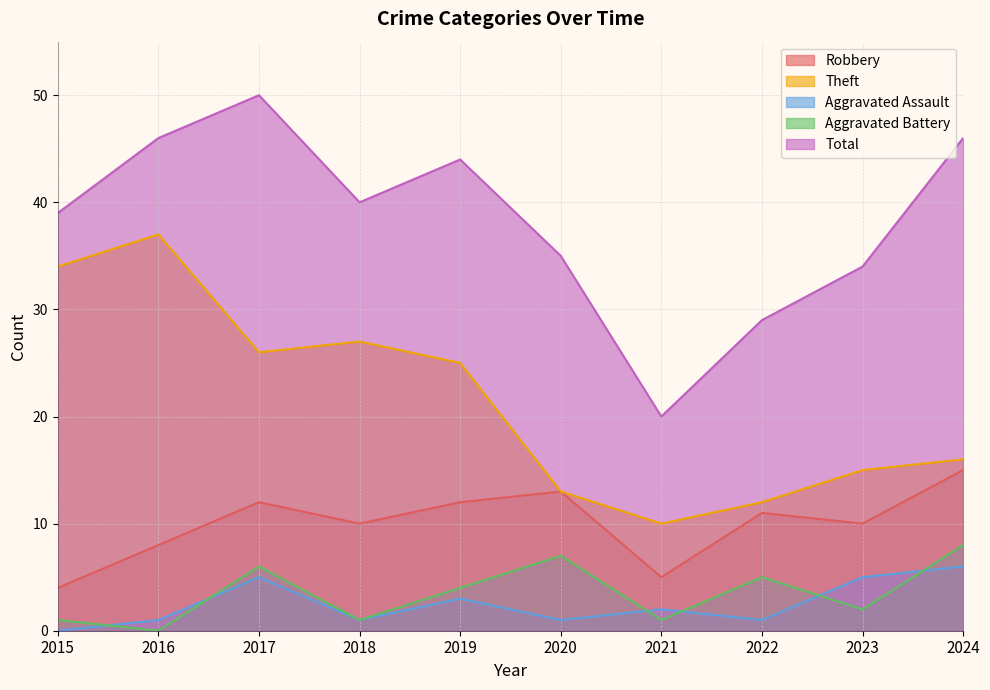

What is the approximate value of Aggravated Battery at 2018?

1